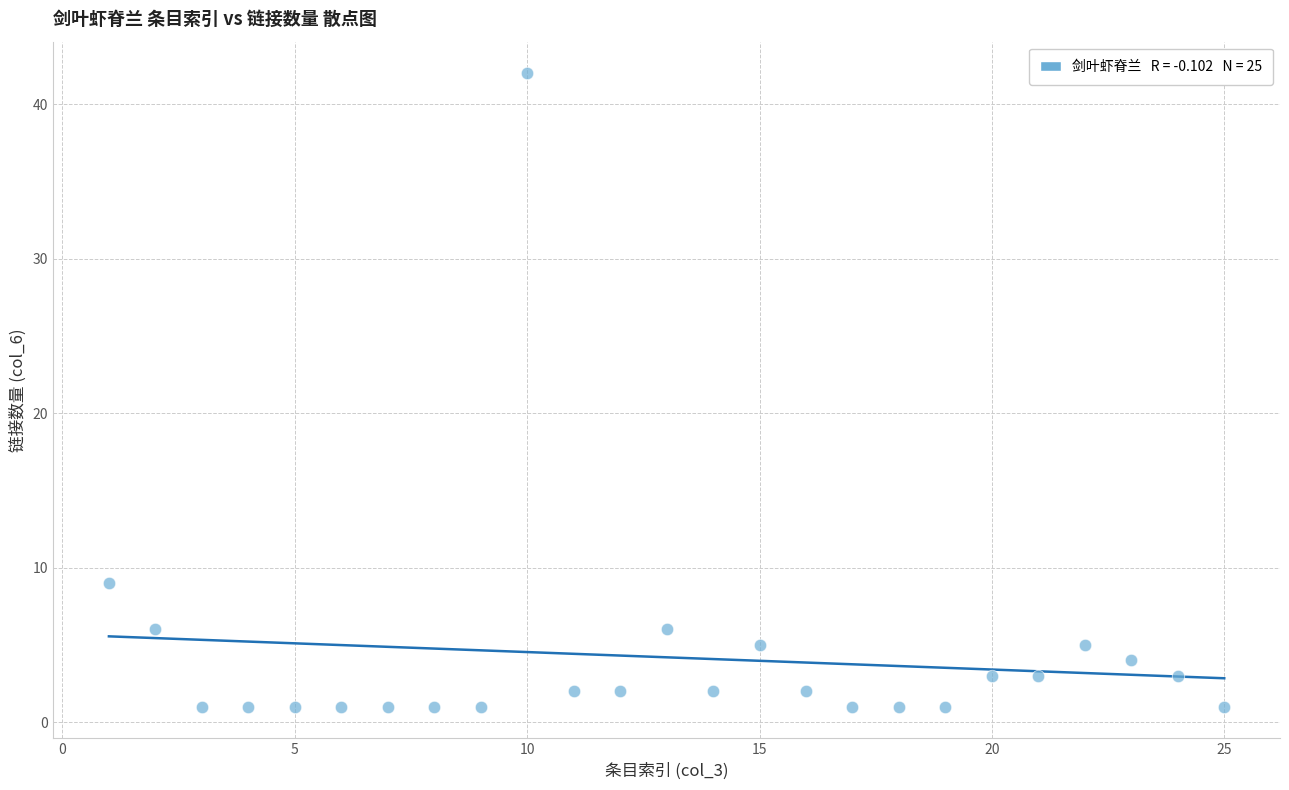

What Y value in the scatter plot is closest to 21?

9